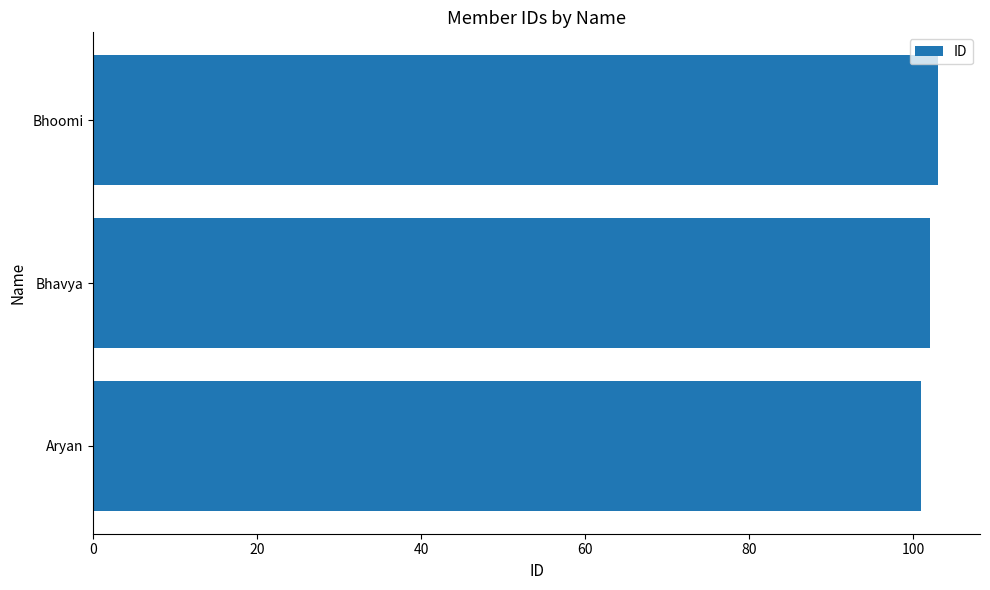

True or false: the data shows 103 at Bhoomi.

True